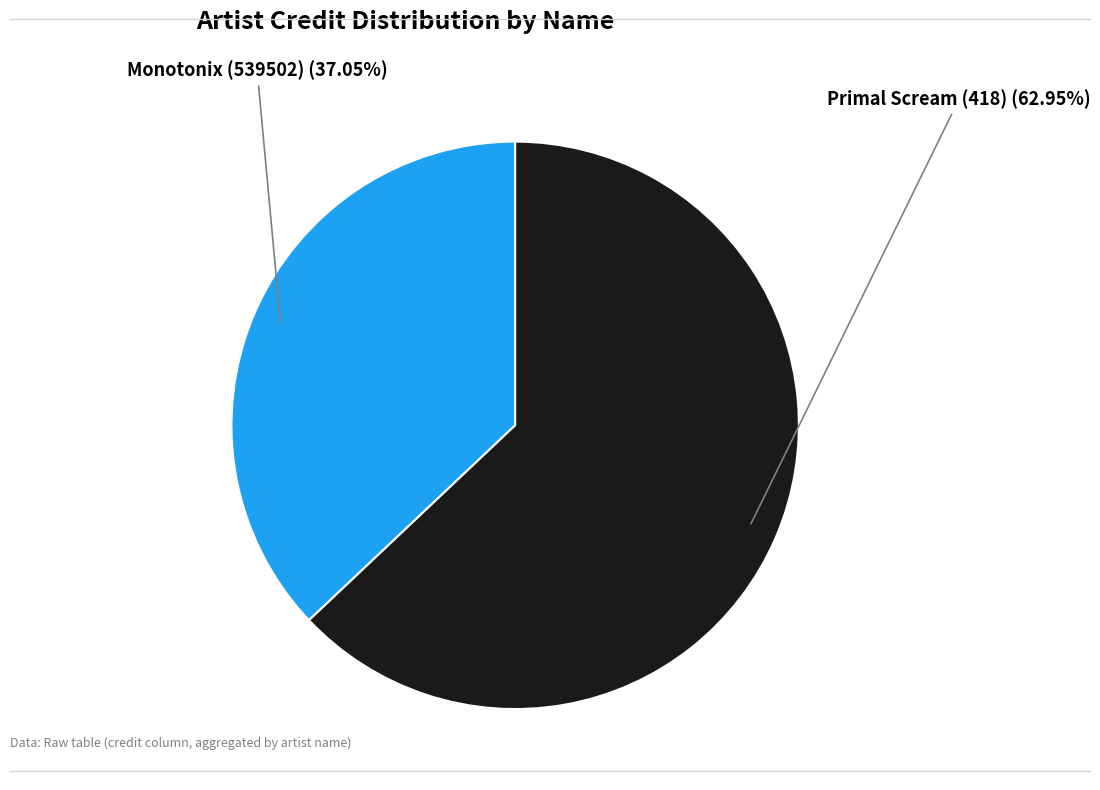

To the nearest percent, what is the average slice percentage?

50%